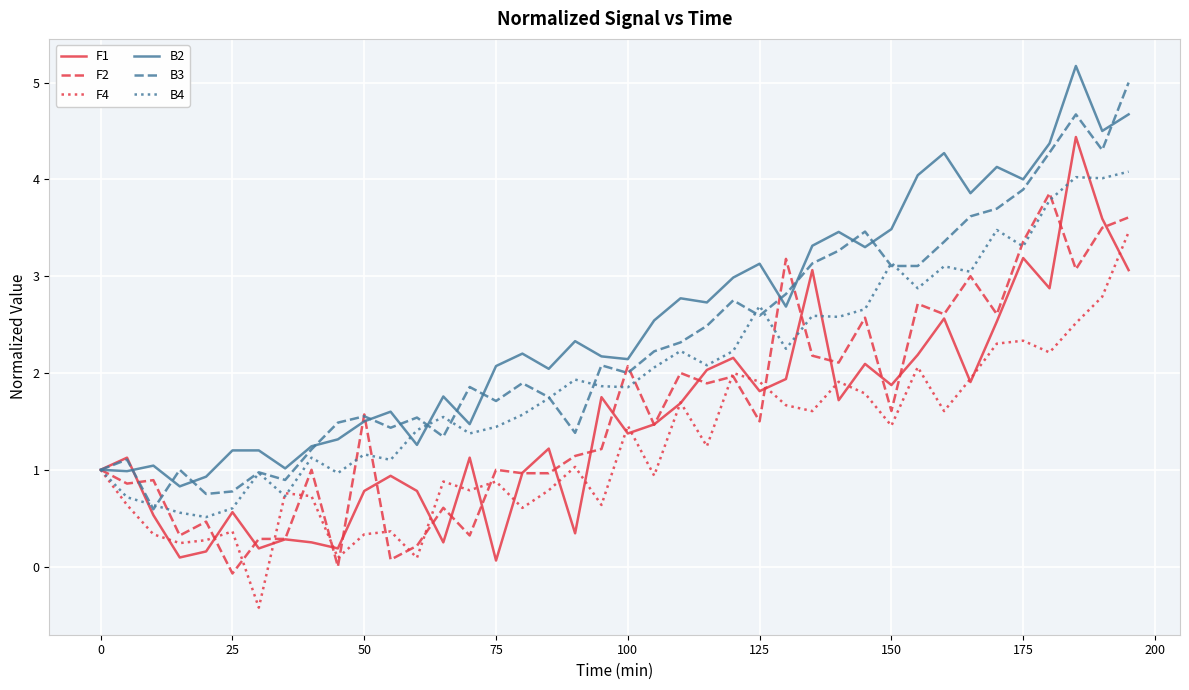

True or false: F2 and F4 cross at least once.

True